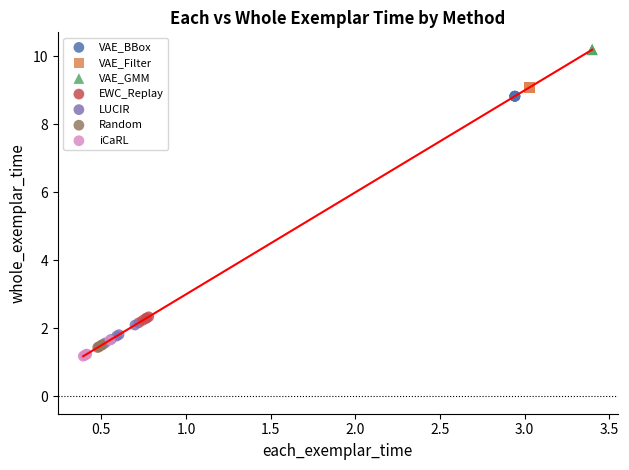

Which series contains the highest Y value?

VAE_GMM